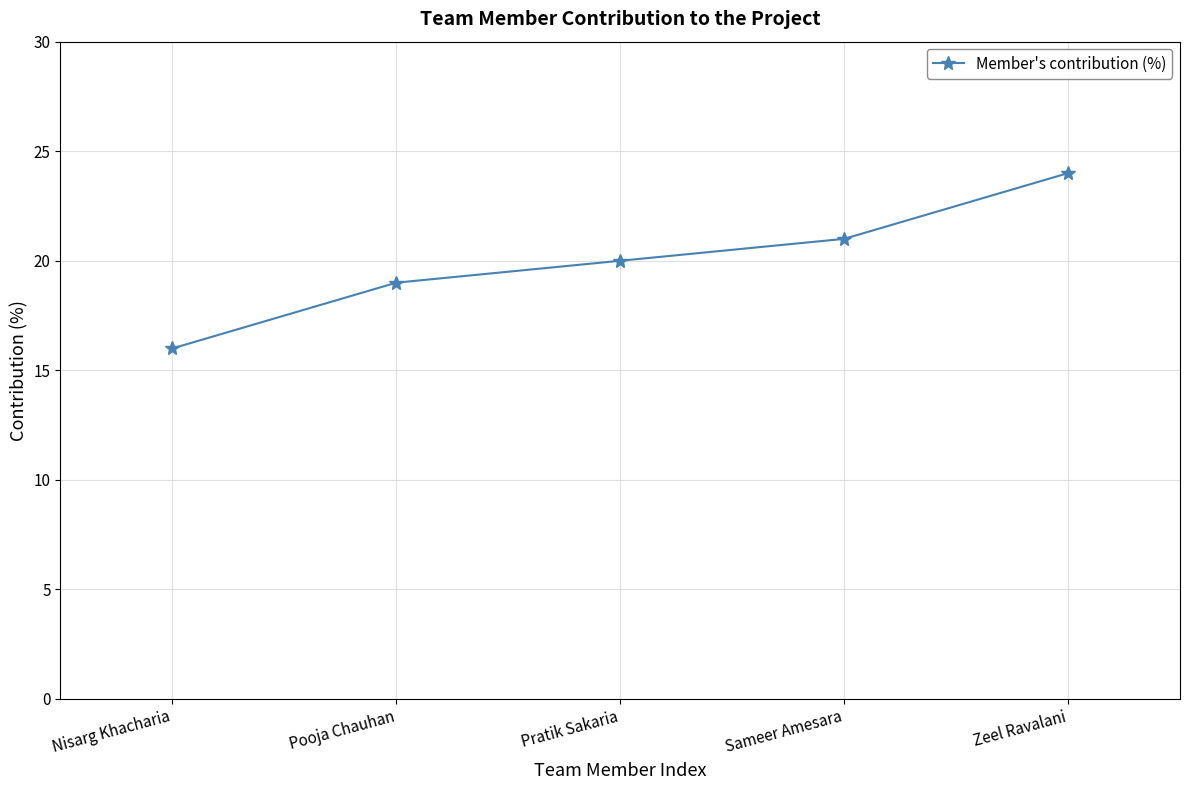

List the labels in order of value, largest first.

Zeel Ravalani, Sameer Amesara, Pratik Sakaria, Pooja Chauhan, Nisarg Khacharia